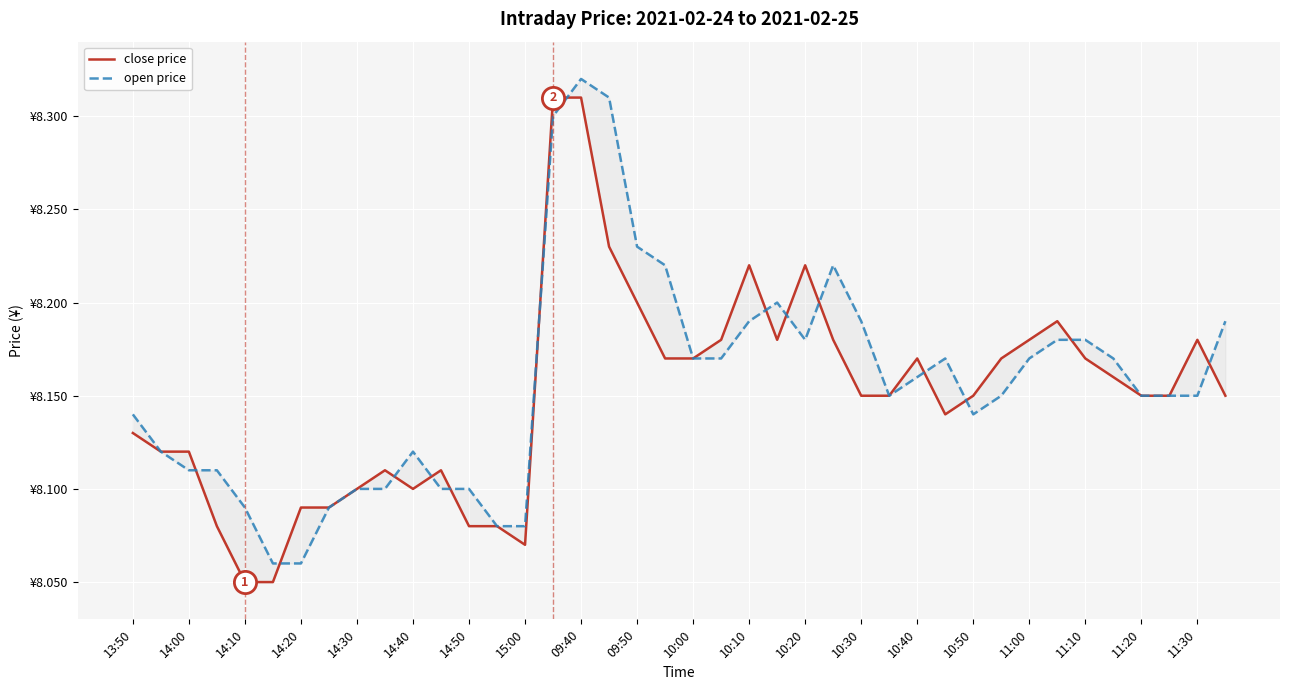

True or false: close price and open price intersect in this chart.

True